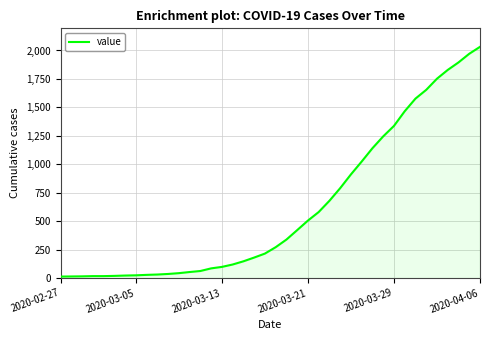

What is the greatest value displayed?

2032